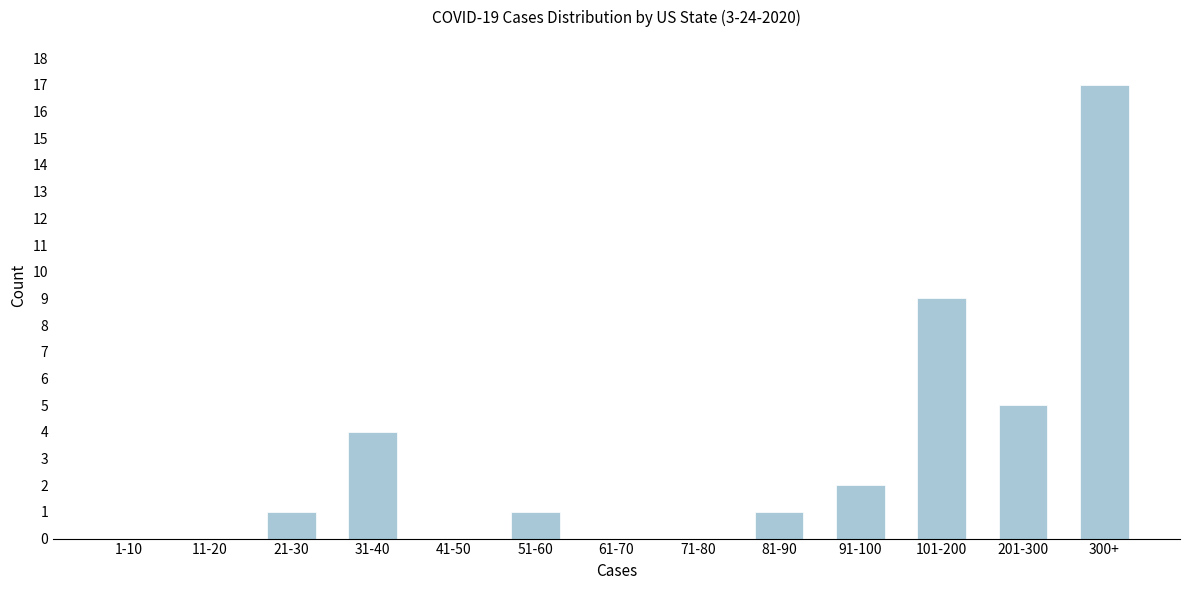

Reading left to right, what are all the values shown in this chart?

1-10=0	11-20=0	21-30=1	31-40=4	41-50=0	51-60=1	61-70=0	71-80=0	81-90=1	91-100=2	101-200=9	201-300=5	300+=17